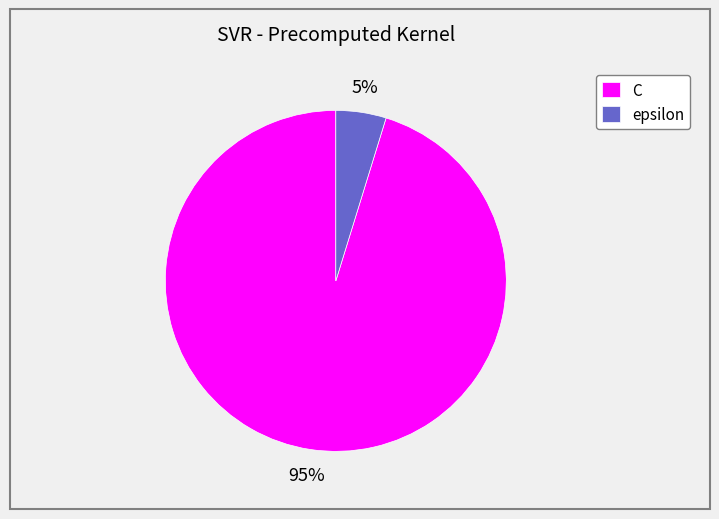

Which slice represents more than half of the pie?

C